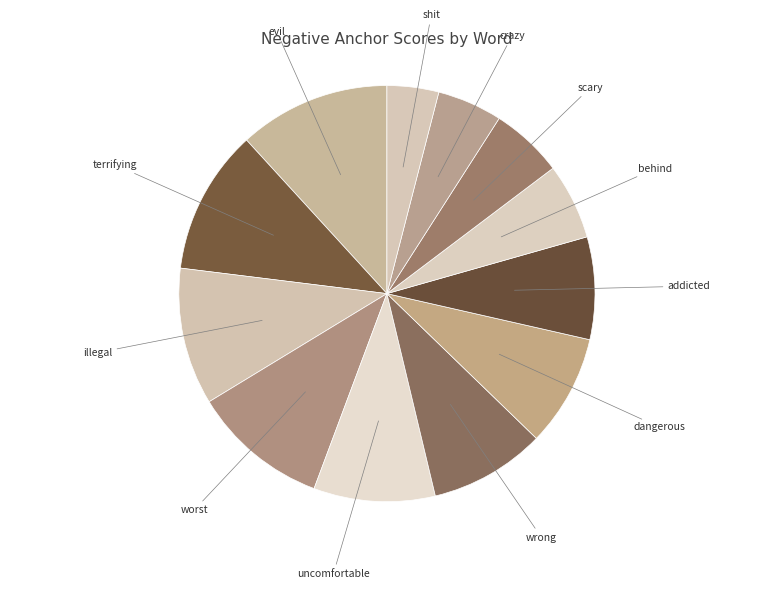

Which slice is the smallest?

shit